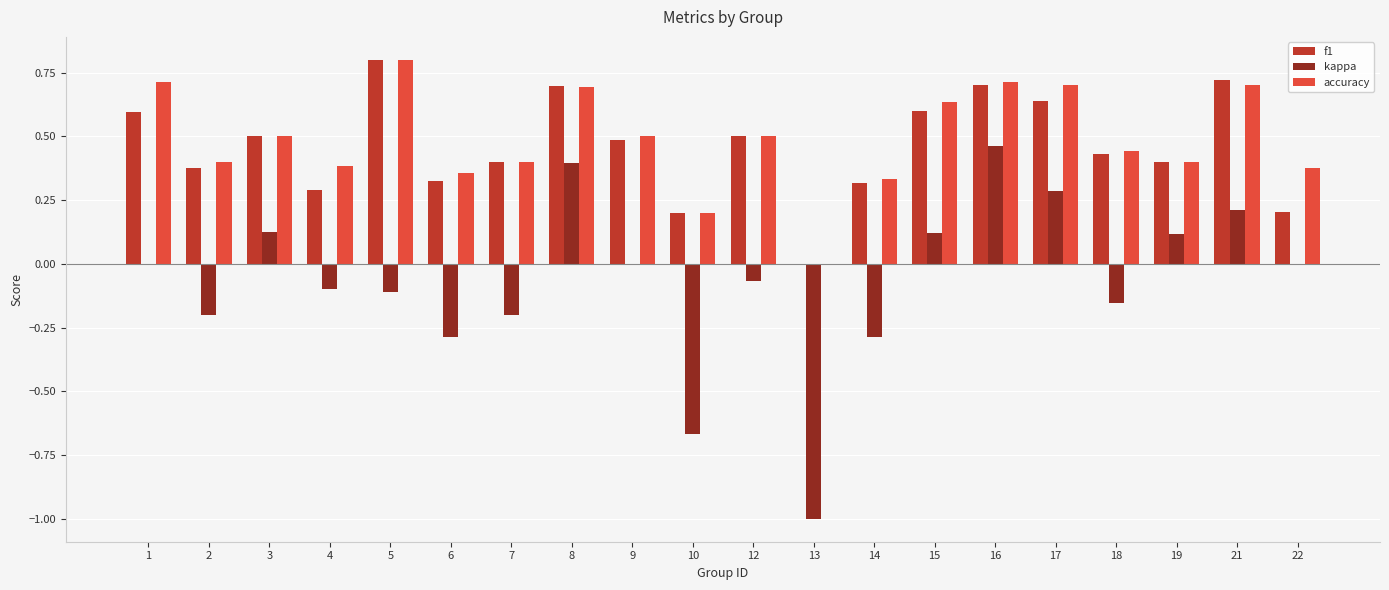

How many series are shown in this chart?

3